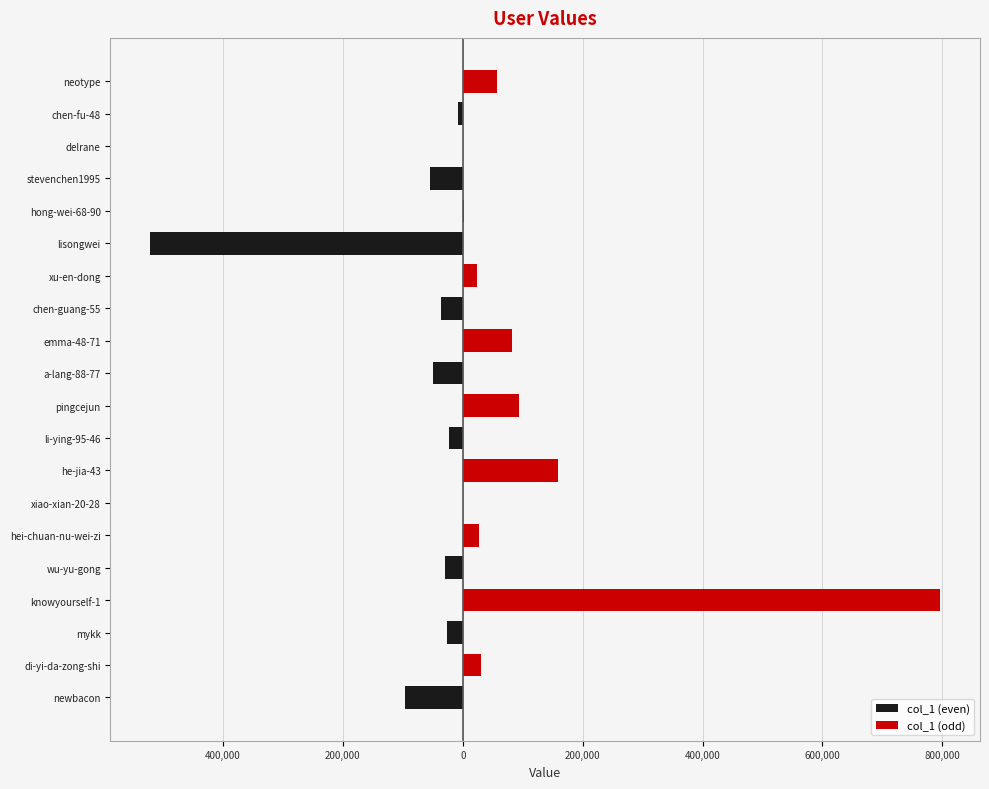

Are the bars grouped side by side (vs. stacked)?

Yes